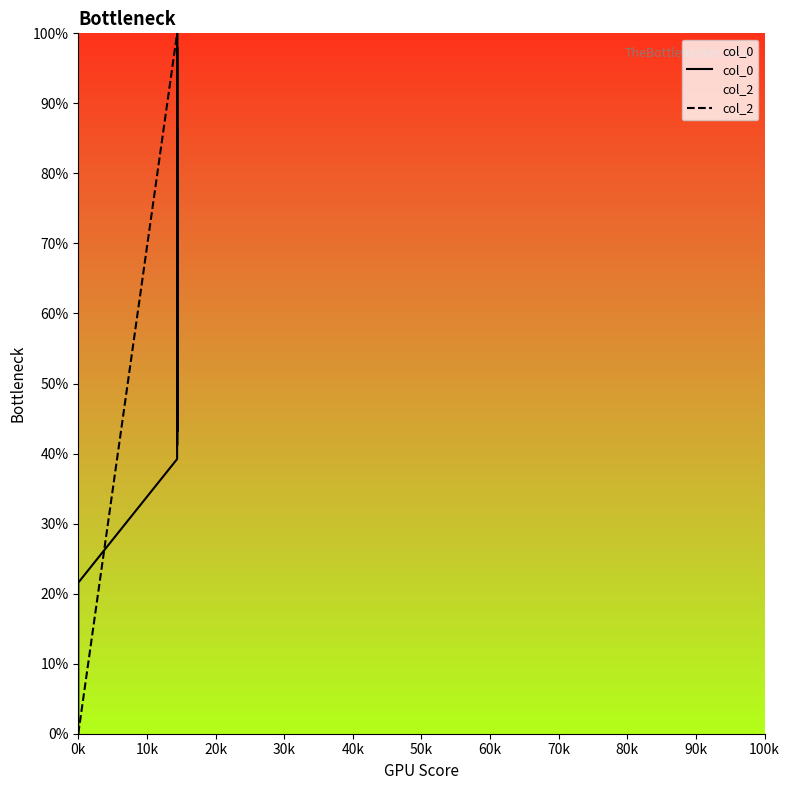

How many lines are shown in the chart?

2